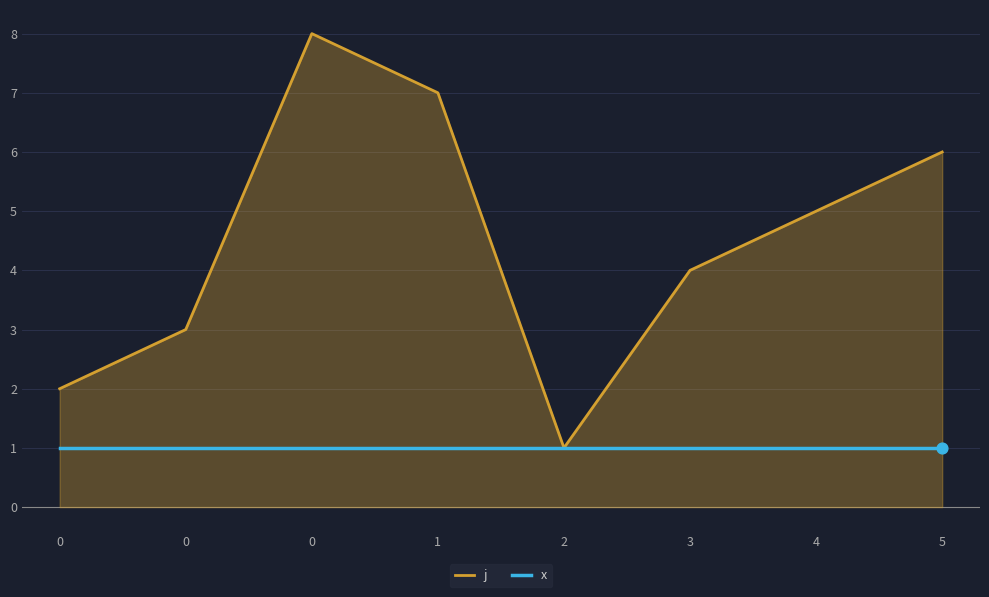

What are all the series names shown in the legend?

j, x